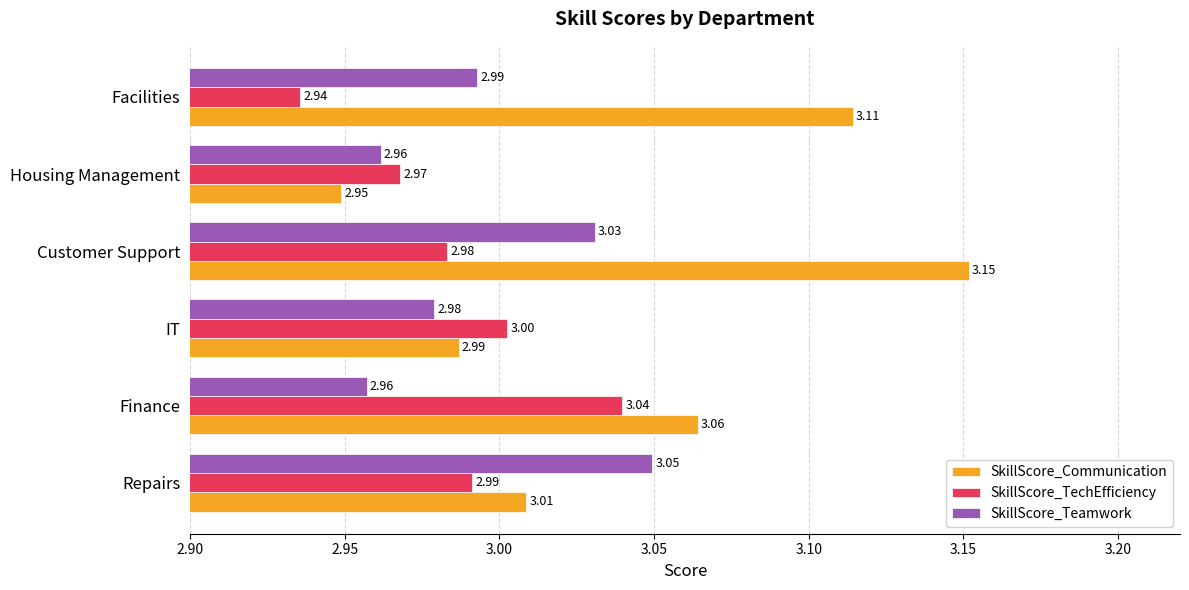

Which category has the highest value across all series?

Customer Support